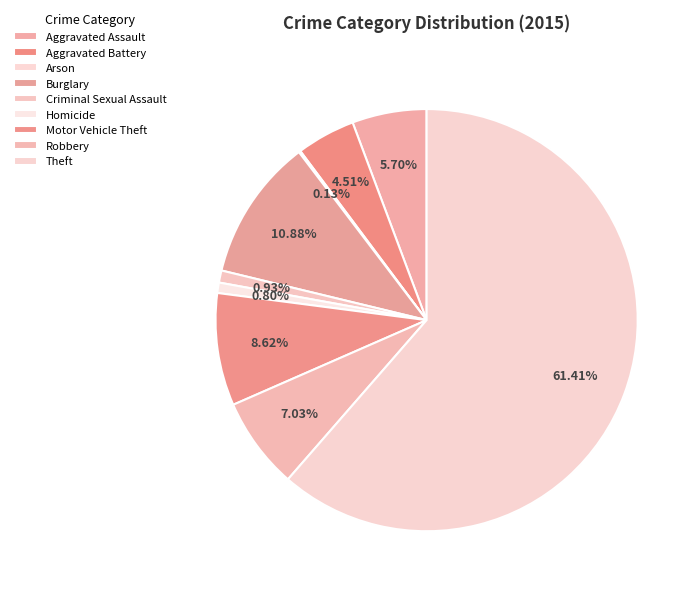

Rank the categories by value from lowest to highest.

Arson, Homicide, Criminal Sexual Assault, Aggravated Battery, Aggravated Assault, Robbery, Motor Vehicle Theft, Burglary, Theft